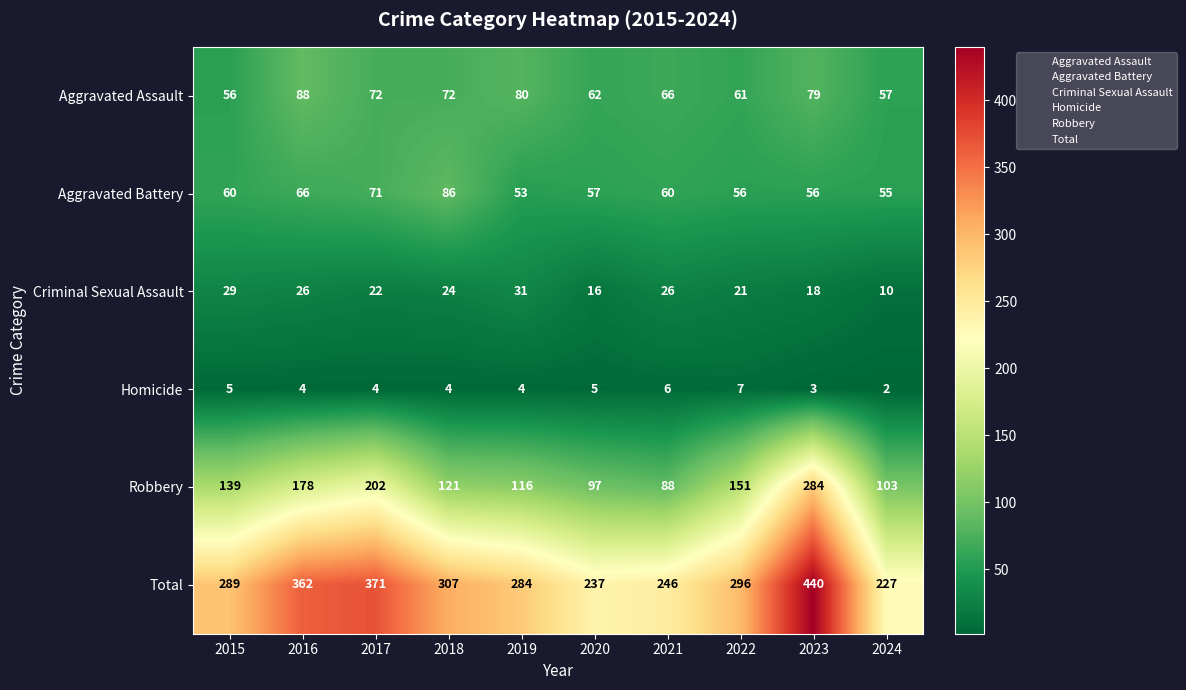

What is the total value across all series at 2022?

592